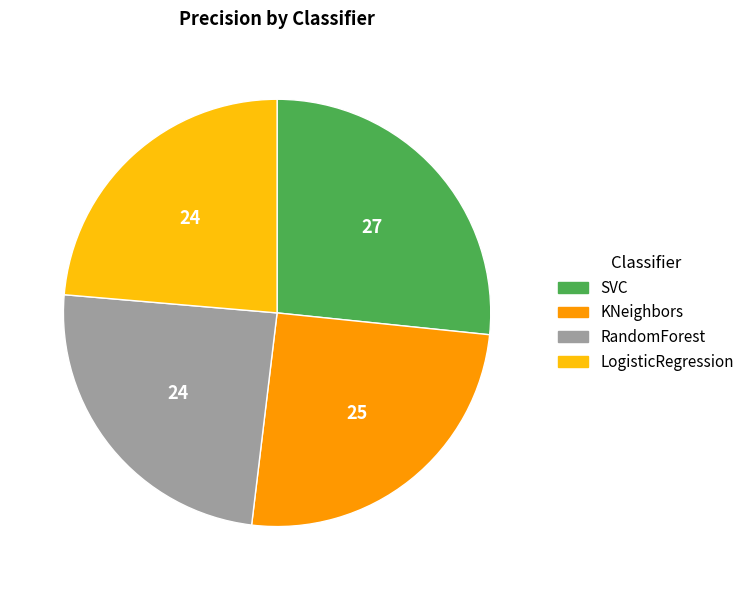

Which category has the biggest portion of the pie?

SVC